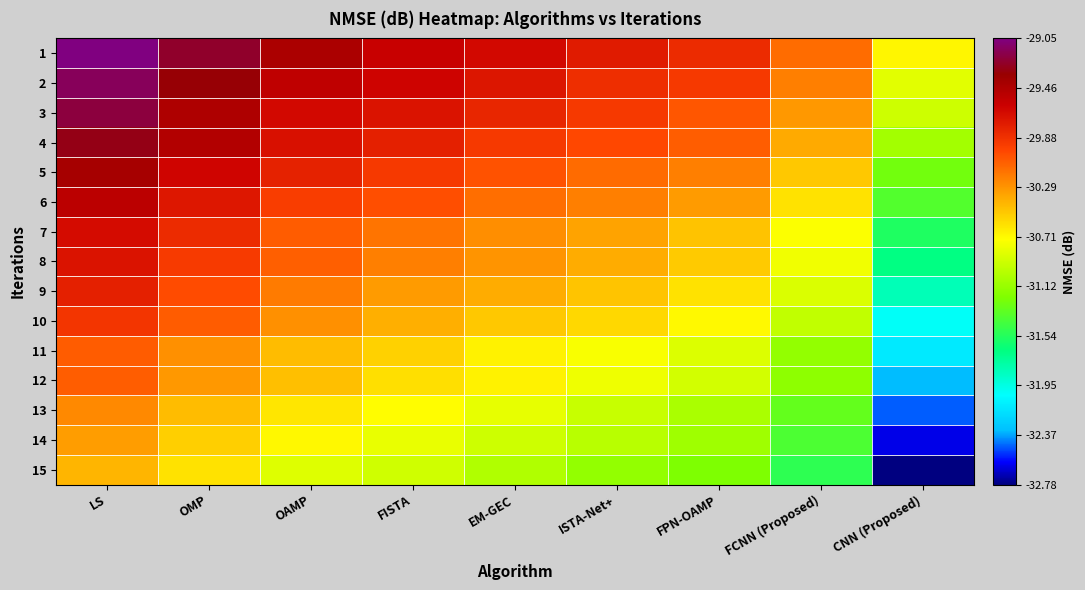

Which label corresponds to the smallest value in the chart?

CNN (Proposed)